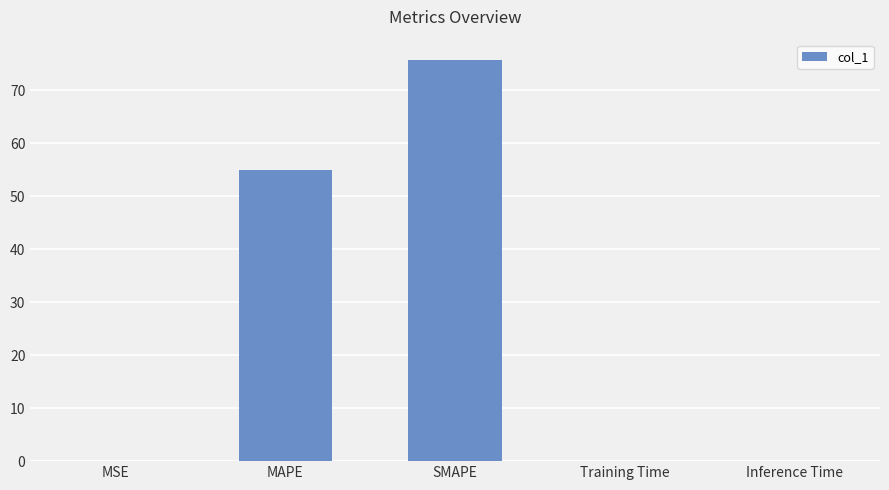

True or false: the data shows 19.9 at SMAPE.

False